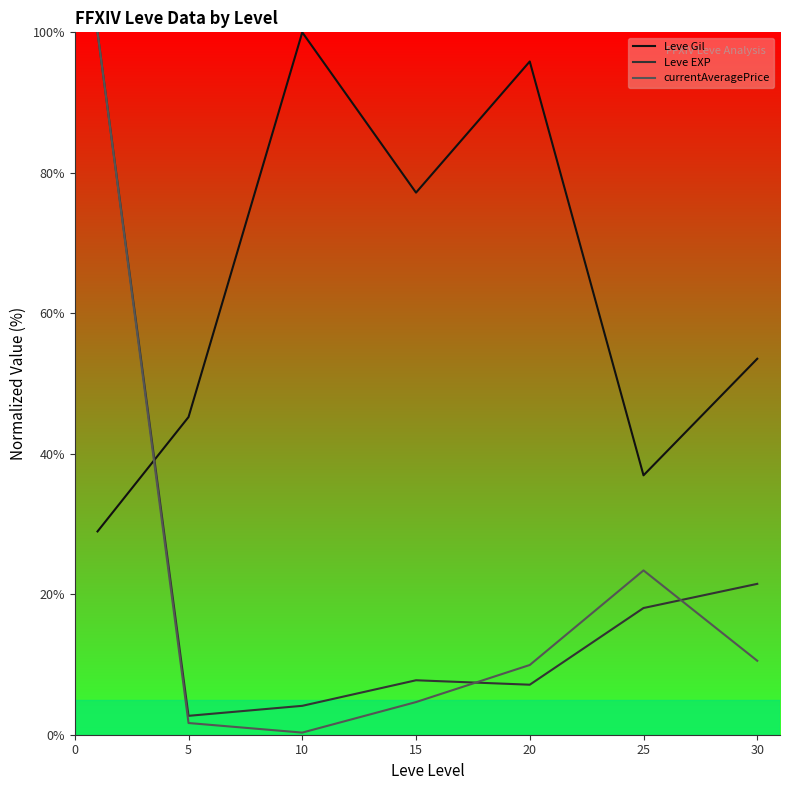

Reading left to right, list all the values displayed in this chart.

Leve Gil: 28.9	45.2	100.0	77.2	95.9	36.9	53.5
Leve EXP: 100.0	2.7	4.1	7.8	7.1	18.0	21.5
currentAveragePrice: 100.0	1.7	0.3	4.6	9.9	23.4	10.5